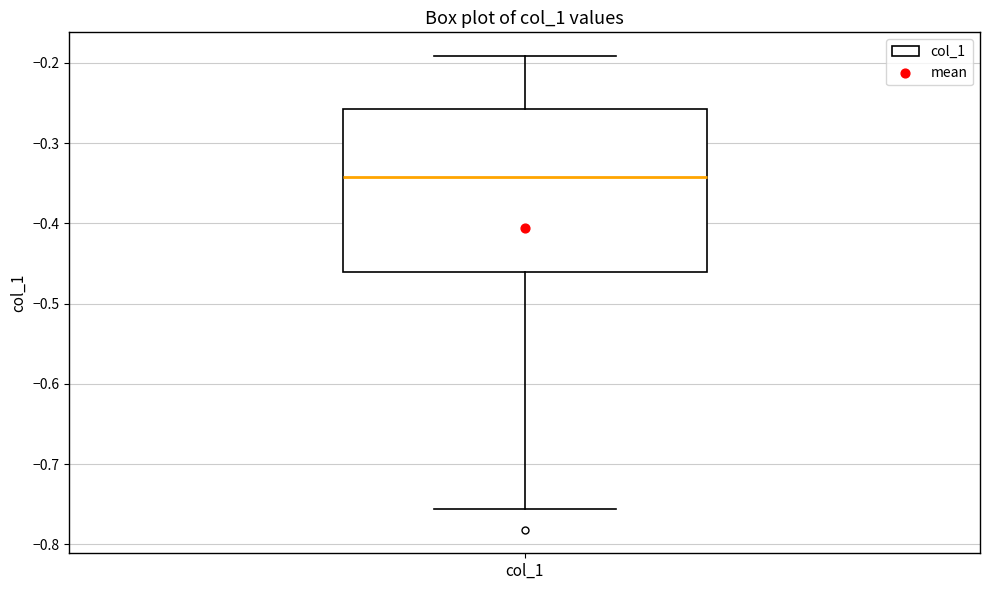

Where does the upper whisker of the box for col_1 end on the y-axis? The values are not printed on the chart, so give them approximately, as read against the axis.

-0.19